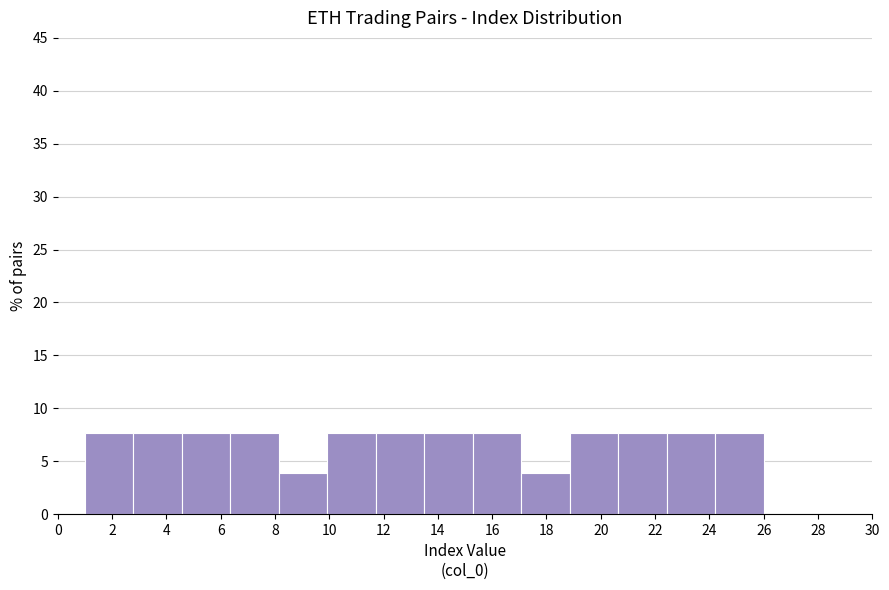

Reading left to right, transcribe this chart: for each bar, give the range it covers on the x-axis and its height. Neither the bar edges nor the heights are printed on the chart, so give them approximately, as read against the axes.

1.0 to 2.8: 7.5
2.8 to 4.6: 7.5
4.6 to 6.4: 7.5
6.4 to 8.2: 7.5
8.2 to 10.0: 4.0
10.0 to 11.8: 7.5
11.8 to 13.6: 7.5
13.6 to 15.2: 7.5
15.2 to 17.0: 7.5
17.0 to 18.8: 4.0
18.8 to 20.6: 7.5
20.6 to 22.4: 7.5
22.4 to 24.2: 7.5
24.2 to 26.0: 7.5